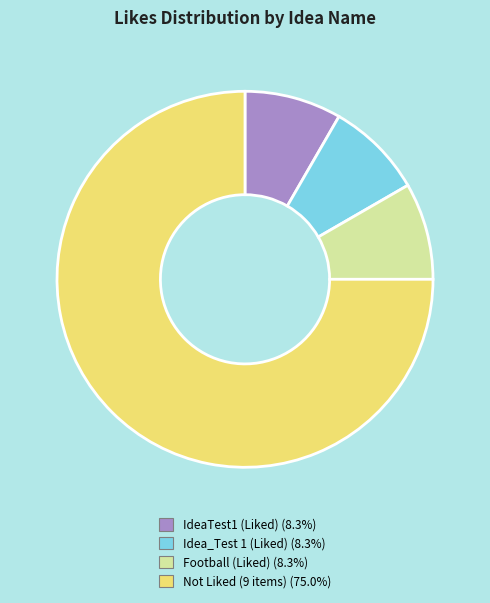

Is there a majority slice in this chart?

Yes